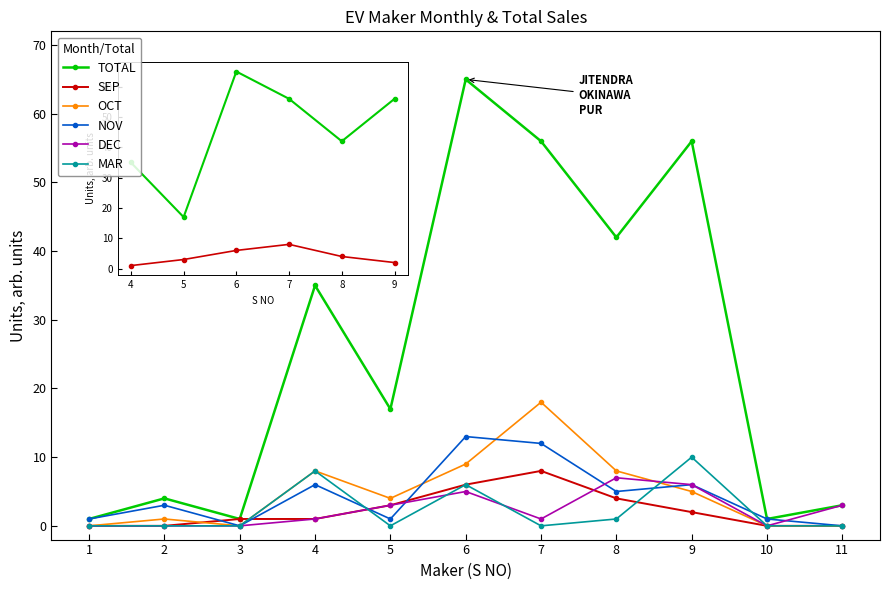

Which series changed the most between 8 and 10?

TOTAL